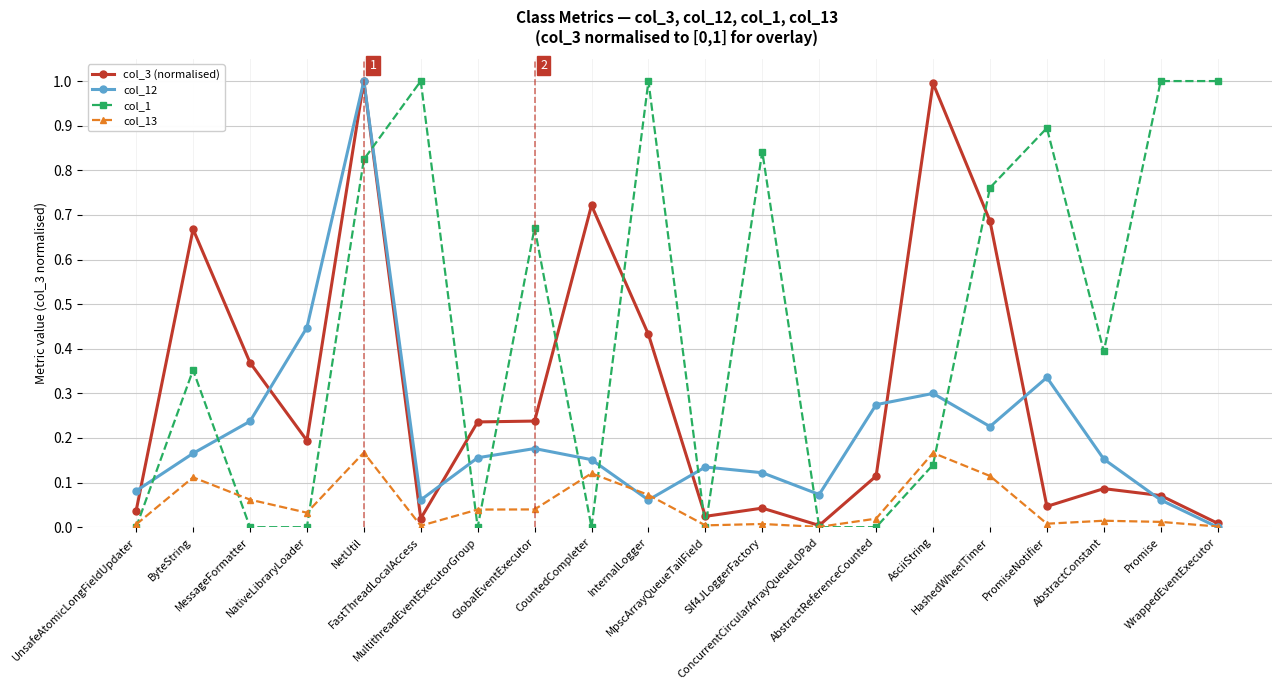

How many lines are shown in the chart?

4